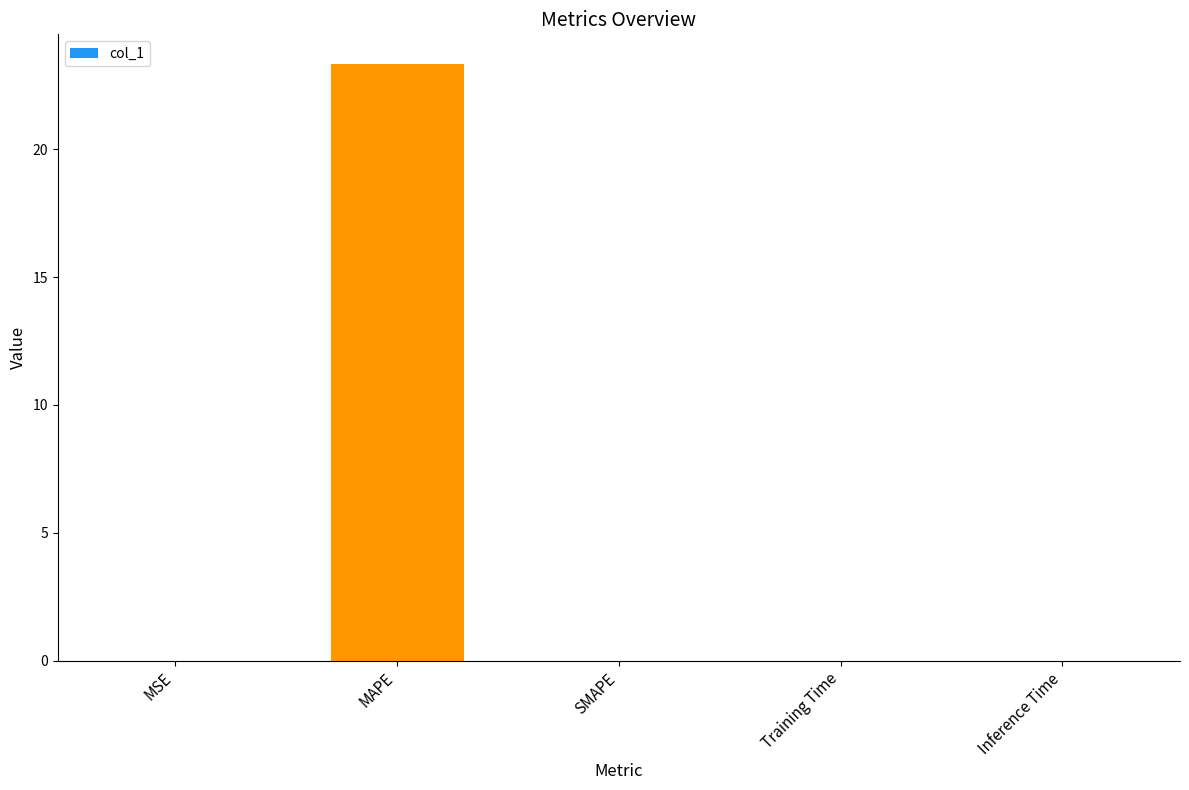

What is the sum of all values?

23.3